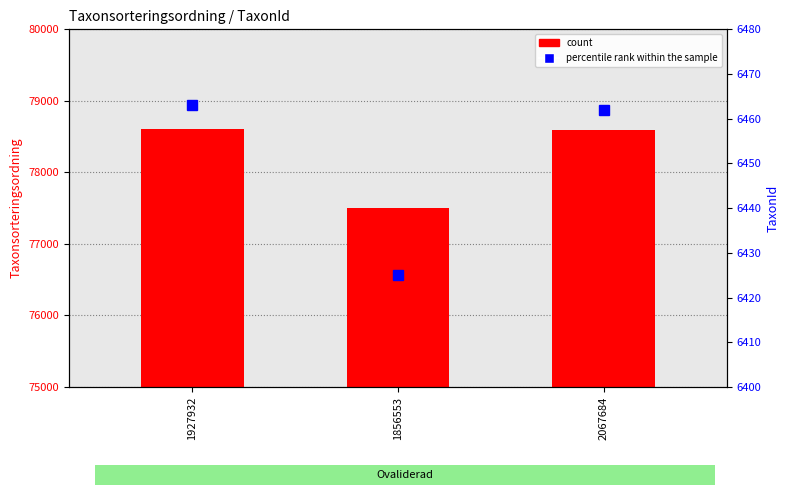

Count the number of data series in this chart.

2